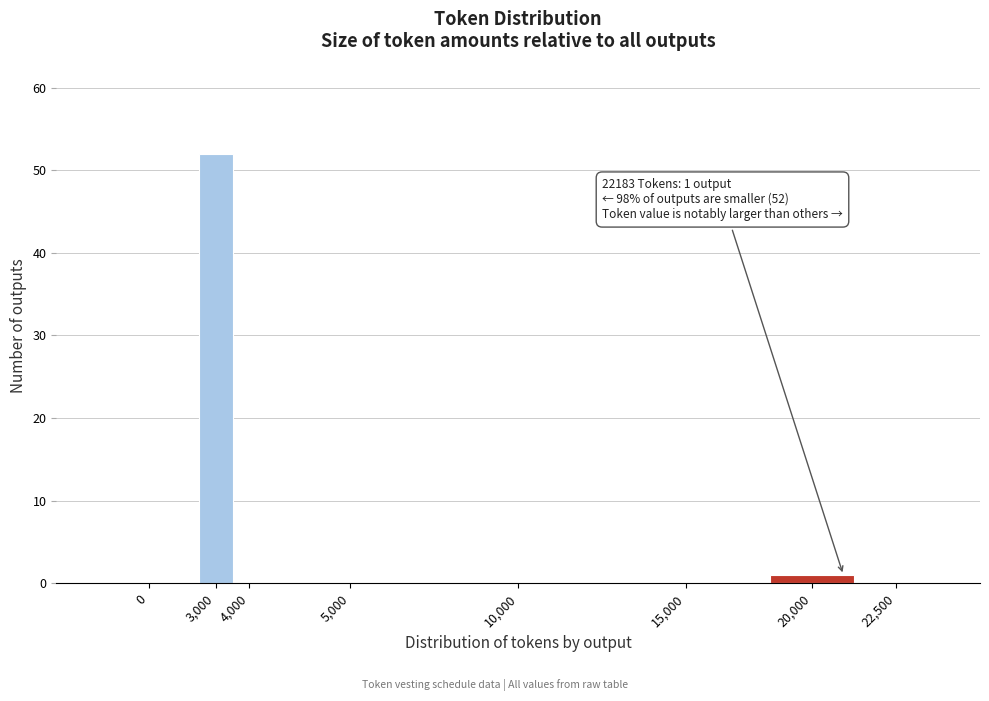

Reading left to right, what are all the values shown in this chart?

0=0	3,000=52	4,000=0	5,000=0	10,000=0	15,000=0	20,000=1	22,500=0